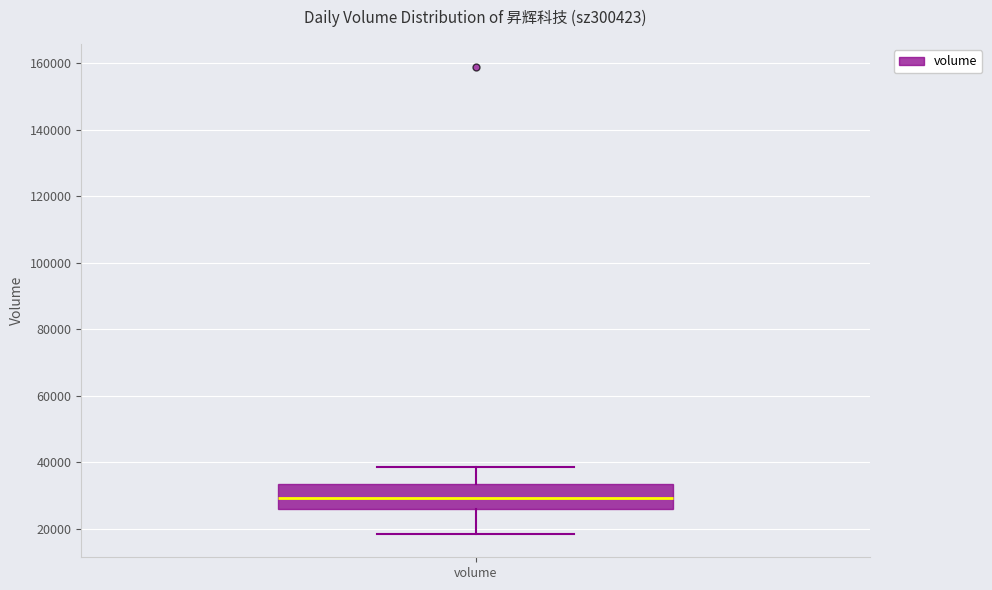

Where does the upper whisker of the box for volume end on the y-axis? The values are not printed on the chart, so give them approximately, as read against the axis.

38000